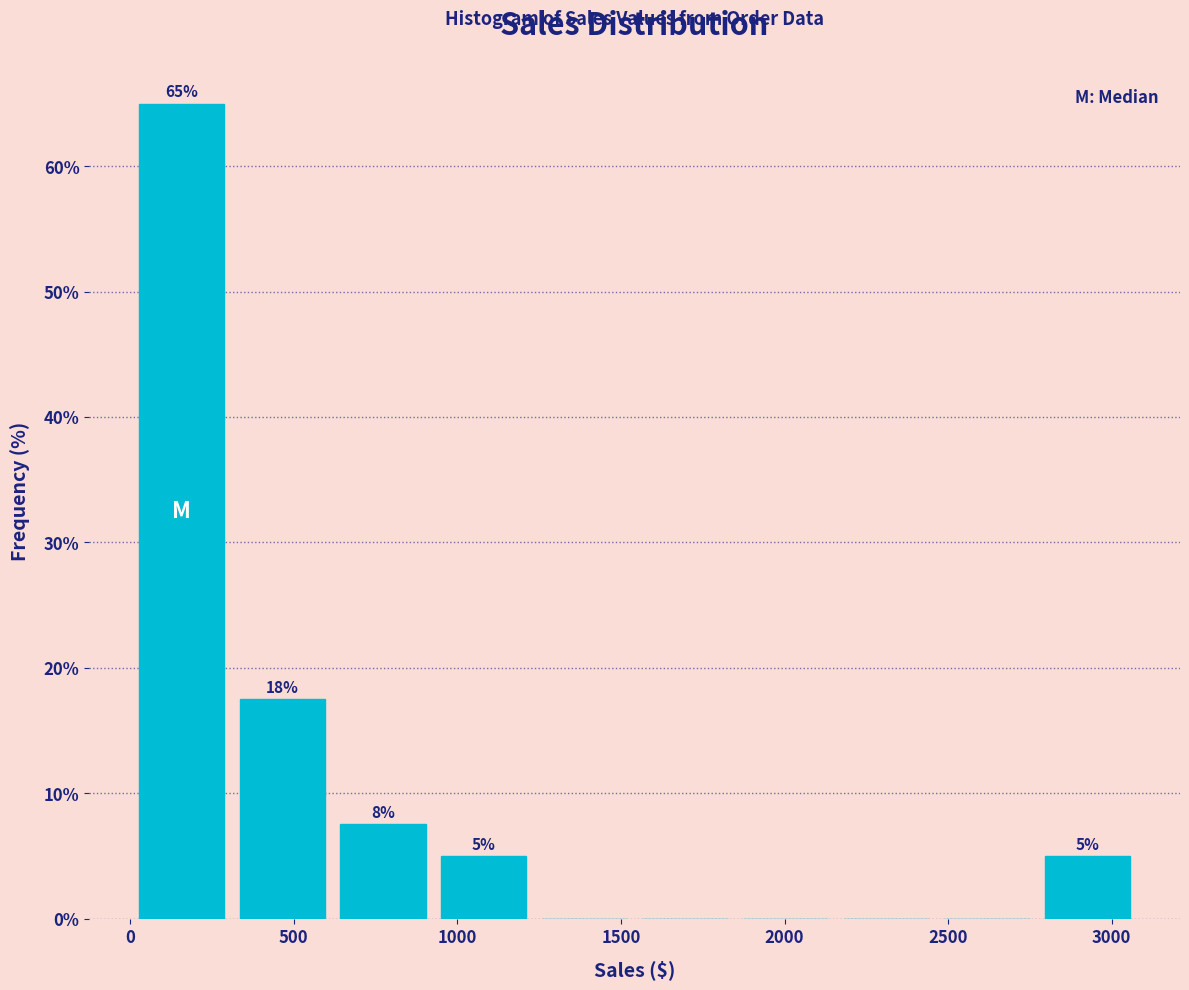

Which range on the x-axis has the tallest bar?

0 to 300